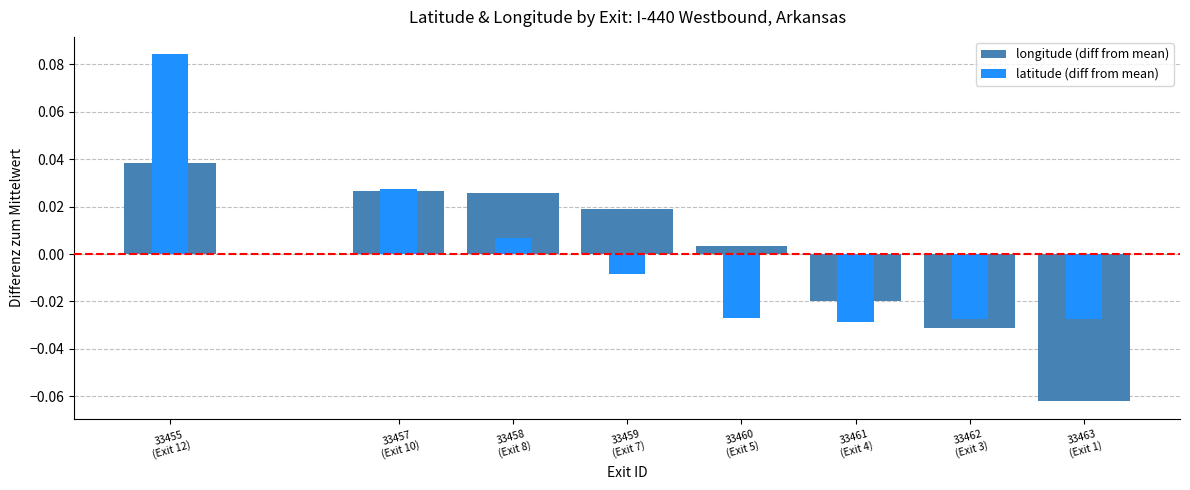

What is the minimum value shown in the chart?

-0.1